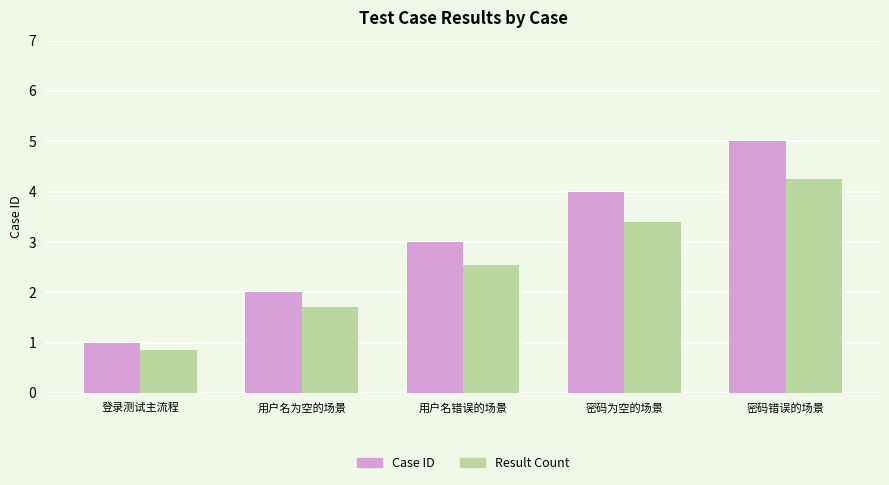

What is the total value across all series at 用户名为空的场景?

3.7